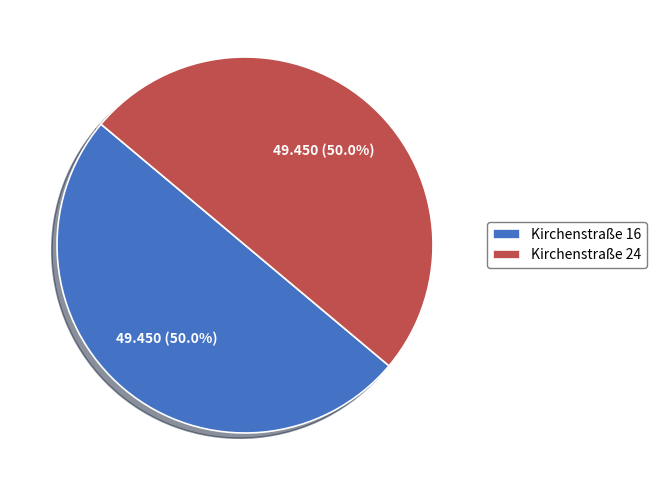

Approximately how many times larger is the value at Kirchenstraße 24 compared to Kirchenstraße 16?

1.0